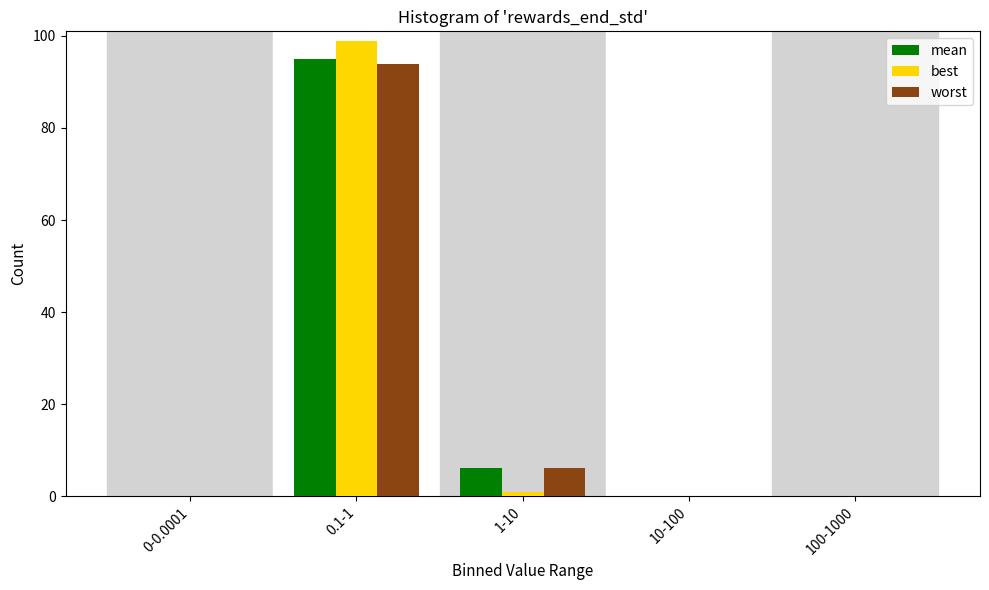

Reading left to right, what are all the values shown in this chart?

mean: 0-0.0001=0	0.1-1=95	1-10=6	10-100=0	100-1000=0
best: 0-0.0001=0	0.1-1=99	1-10=1	10-100=0	100-1000=0
worst: 0-0.0001=0	0.1-1=94	1-10=6	10-100=0	100-1000=0